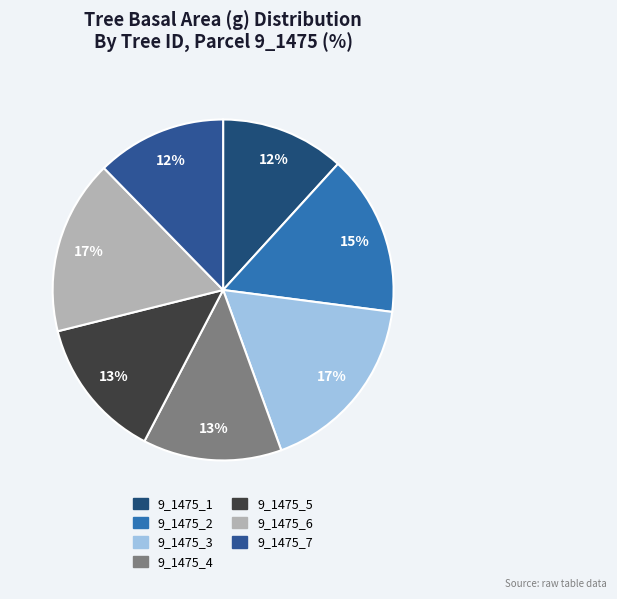

To the nearest percent, what is the average slice percentage?

14%